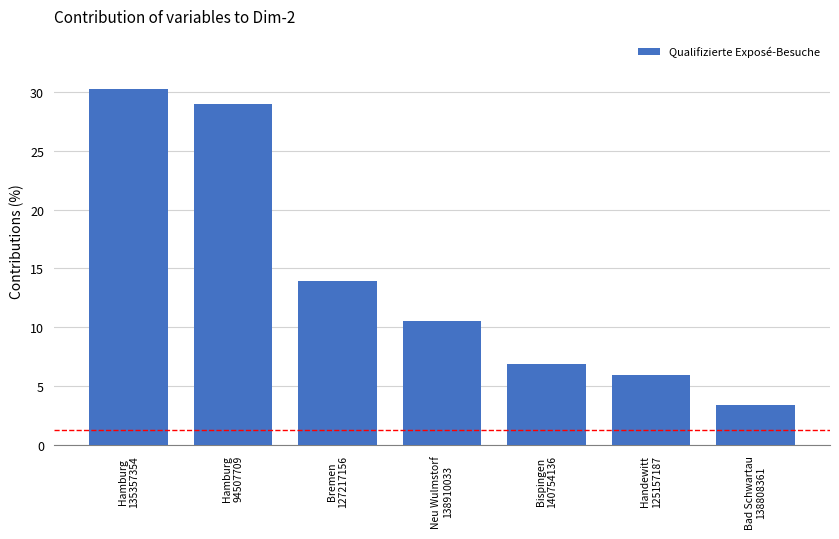

What is the maximum value shown in the chart?

30.2